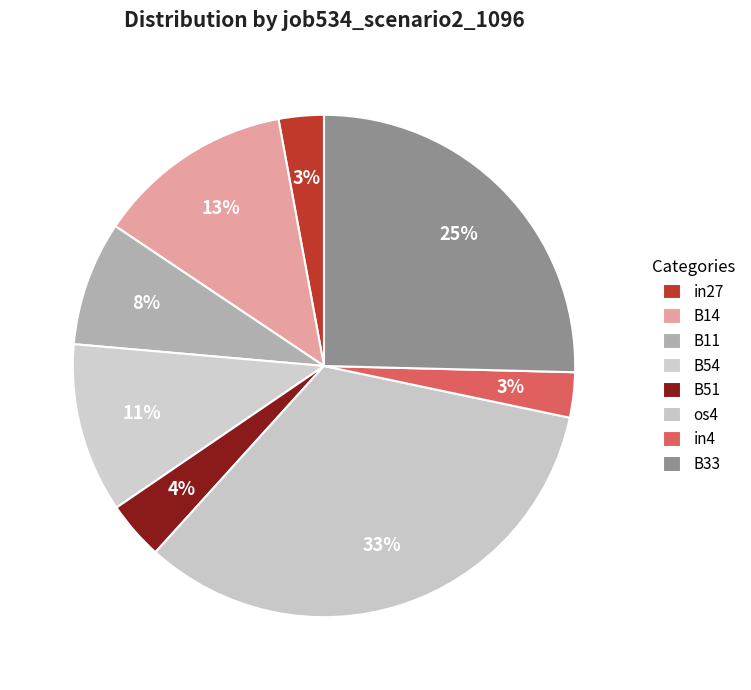

The B33 slice represents 38% of the pie. True or false?

False